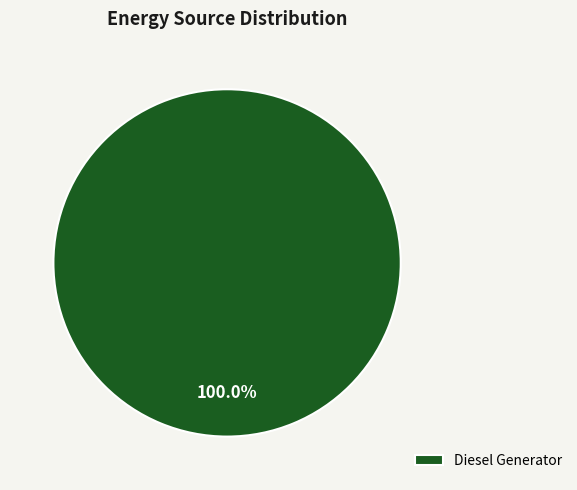

Which slice represents more than half of the pie?

Diesel Generator